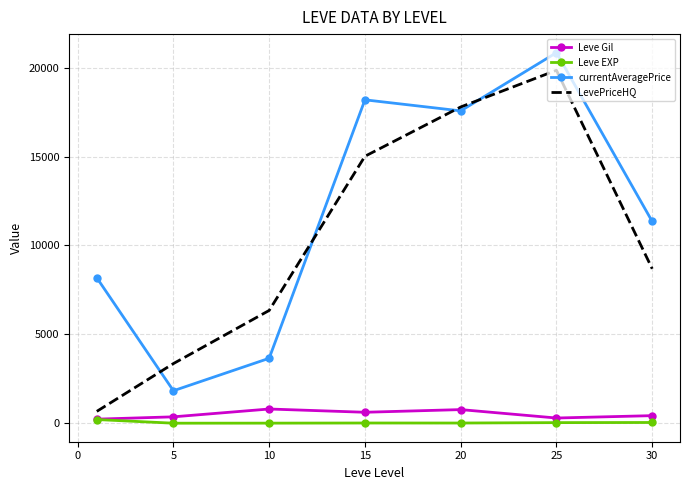

True or false: Leve Gil and currentAveragePrice intersect in this chart.

False